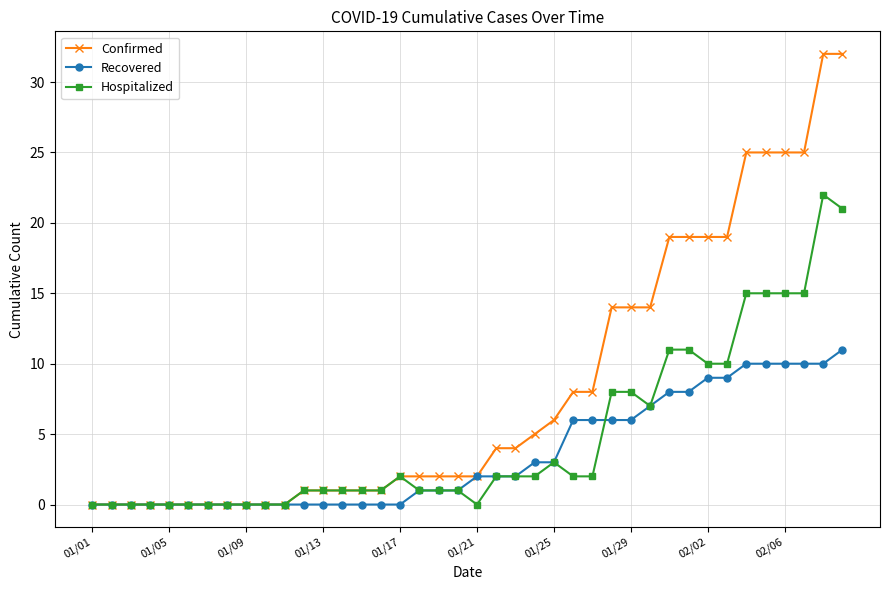

Which series has the largest total across all categories?

Confirmed